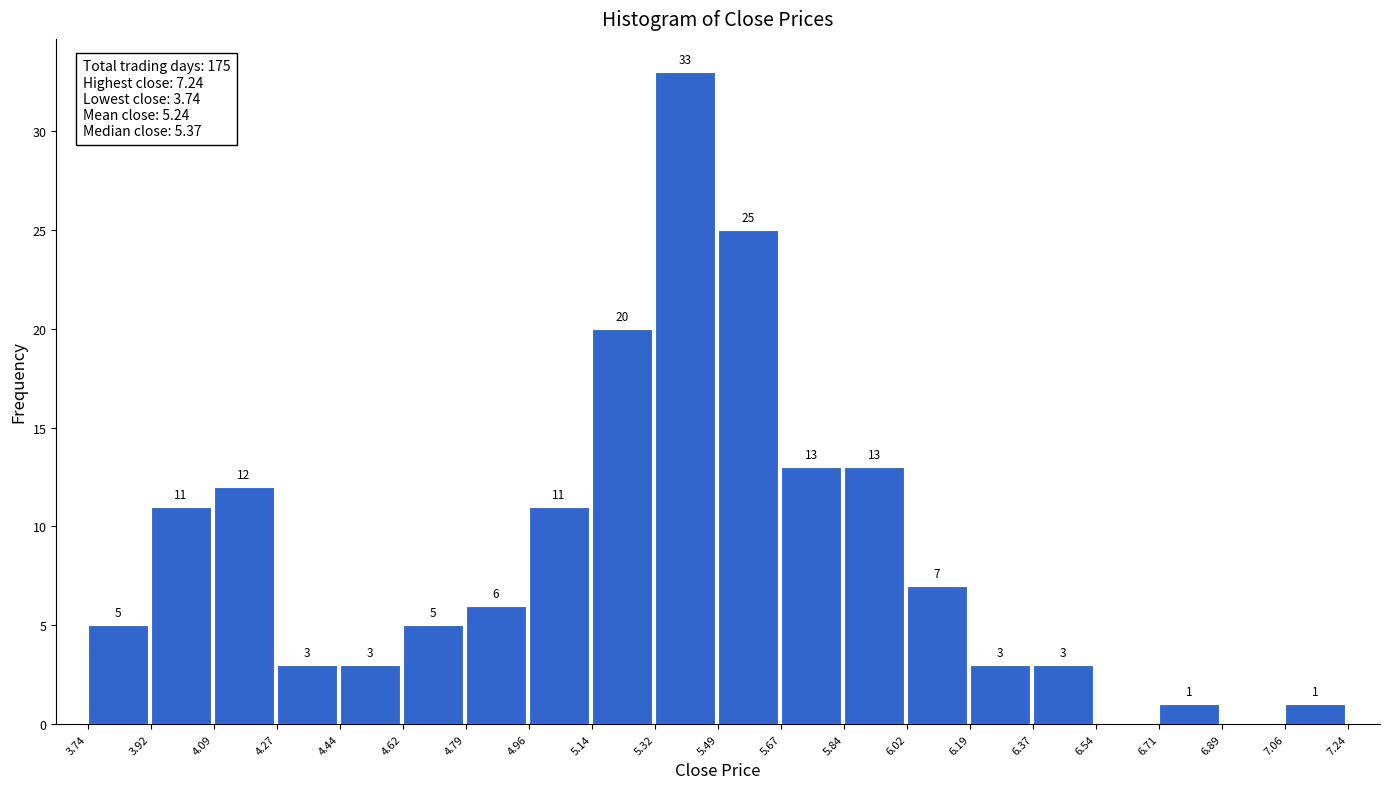

Which range on the x-axis has the tallest bar?

5.32 to 5.49